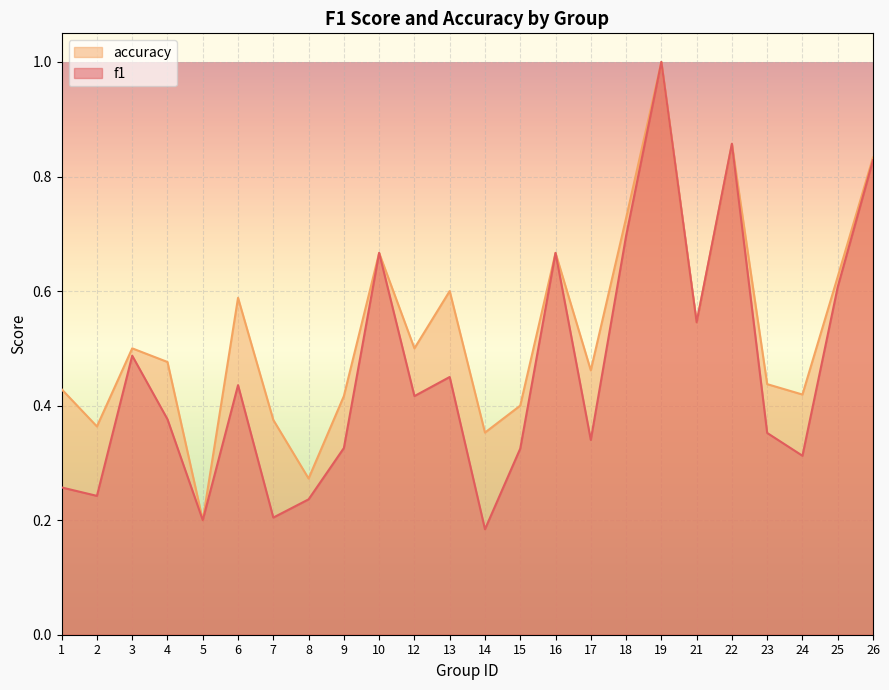

The f1 series shows 0.1 at 9. True or false?

False